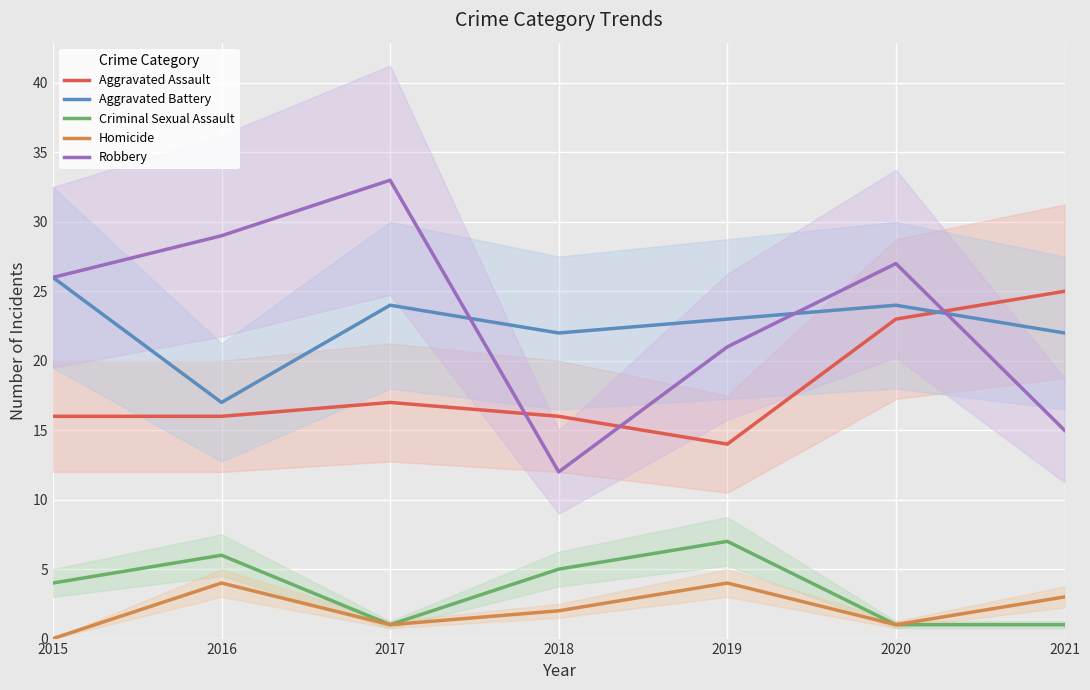

The value of Robbery at 2016 is 38. True or false?

False